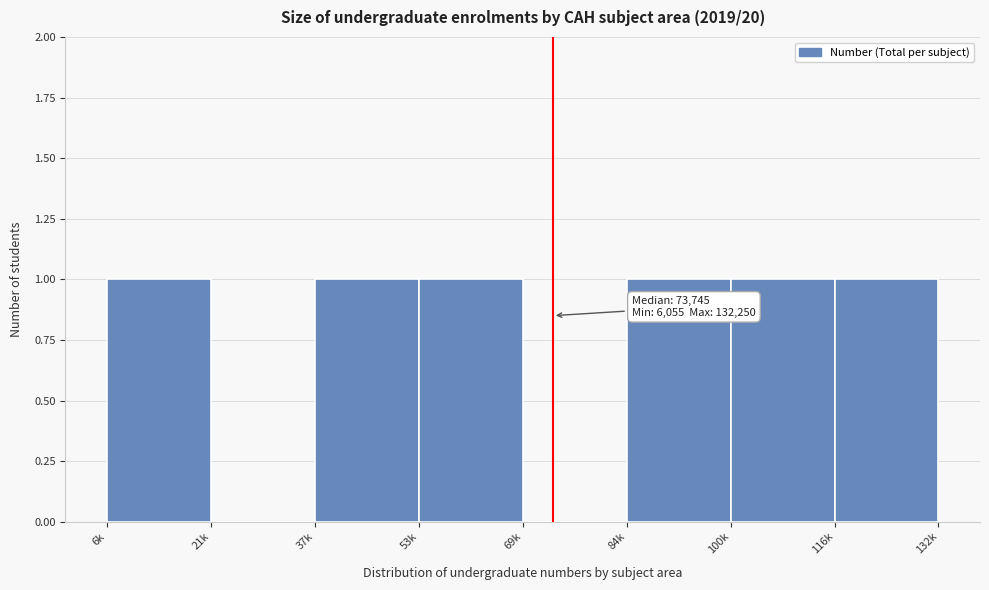

Reading left to right, extract all data points from this chart.

6k=1	21k=0	37k=1	53k=1	69k=0	84k=1	100k=1	116k=1